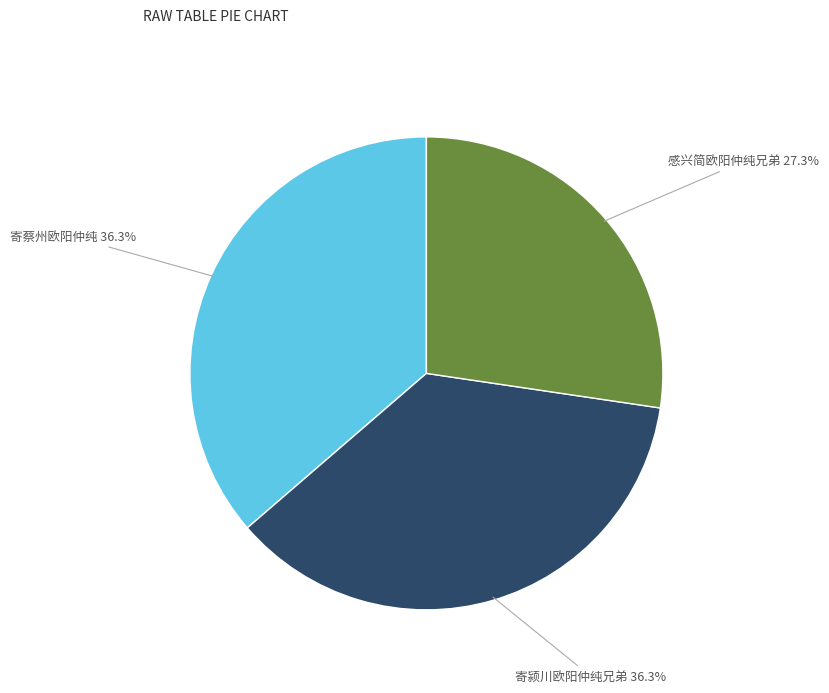

Is there a majority slice in this chart?

No